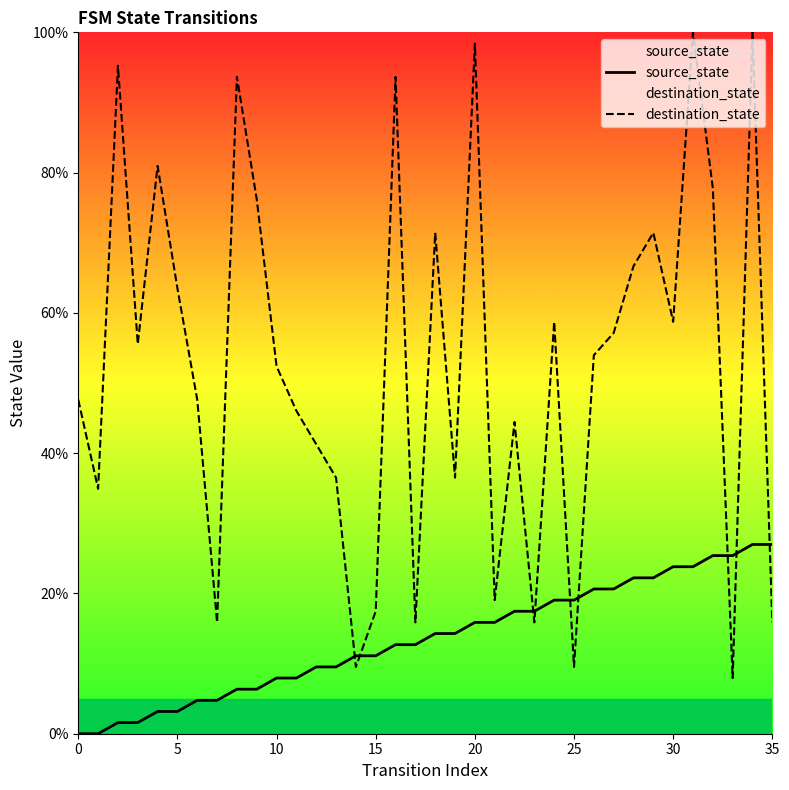

At which category is the sum across all series the highest?

34